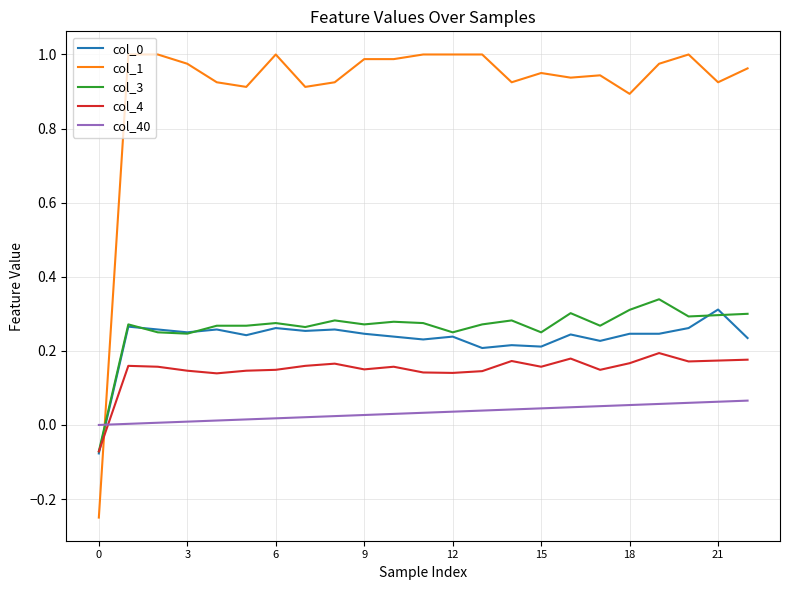

Which series has the widest spread of values?

col_1